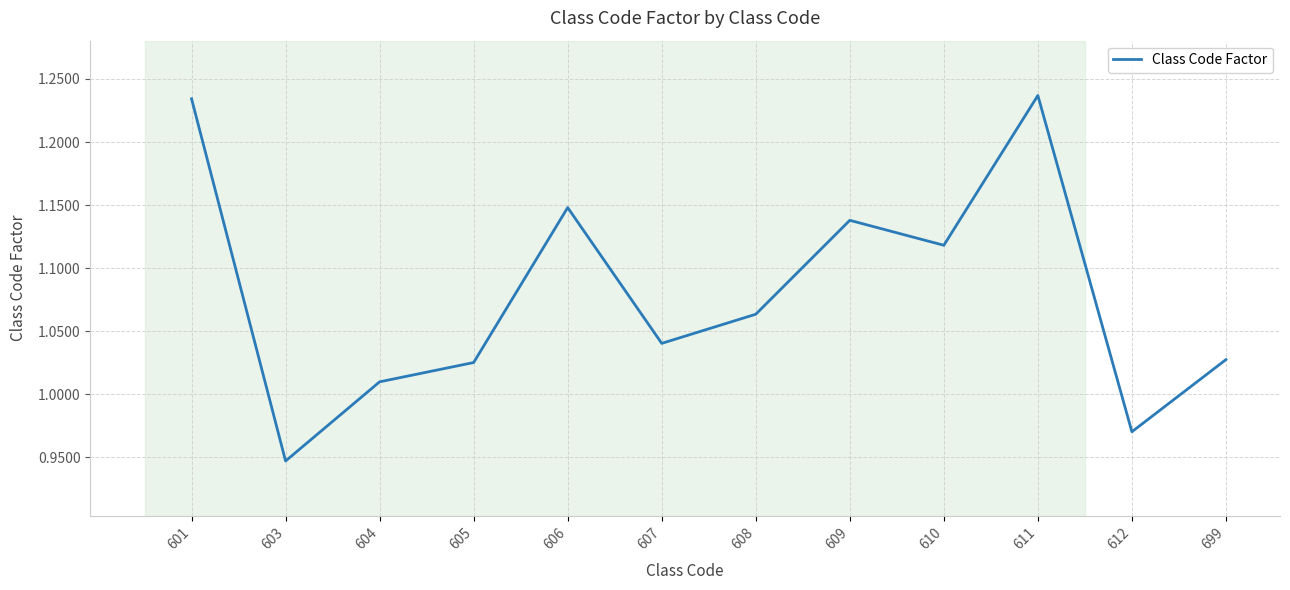

What is the difference between the maximum and minimum values?

0.3